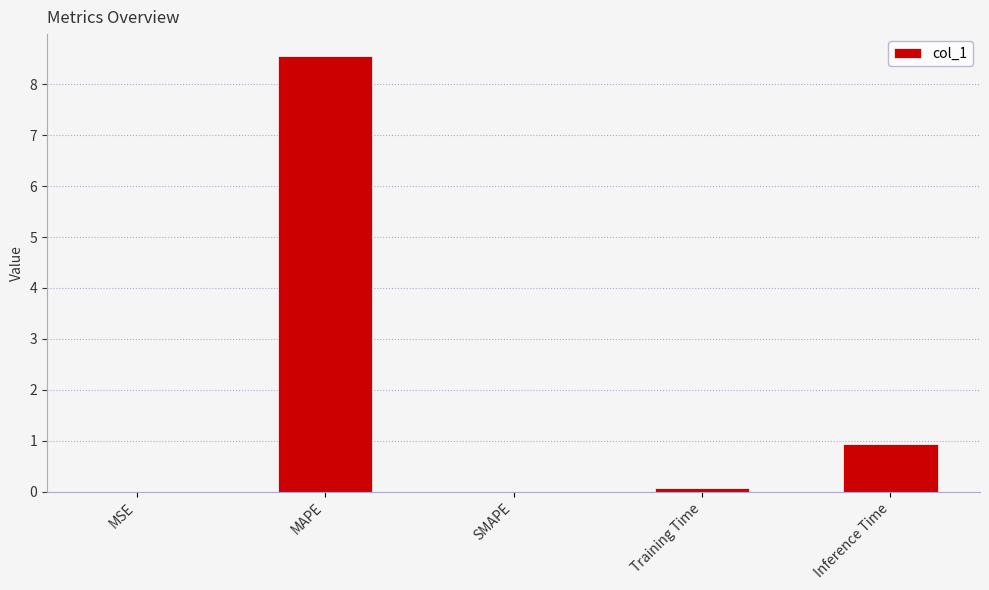

True or false: the data shows 0.0 at SMAPE.

True